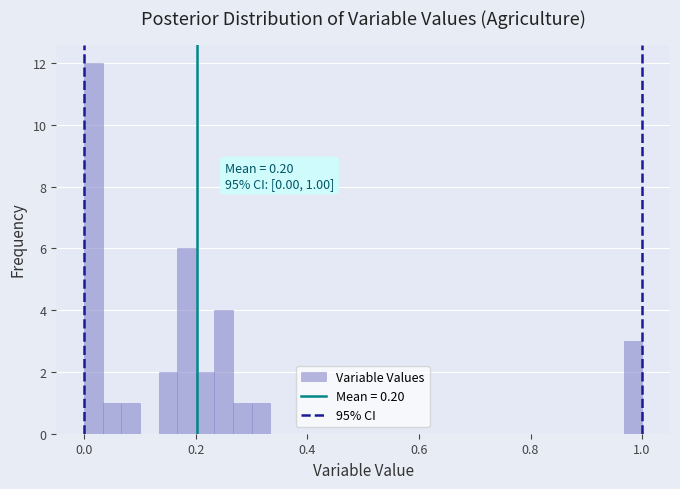

Read against the x-axis, roughly where is the centre of the tallest bar?

0.02